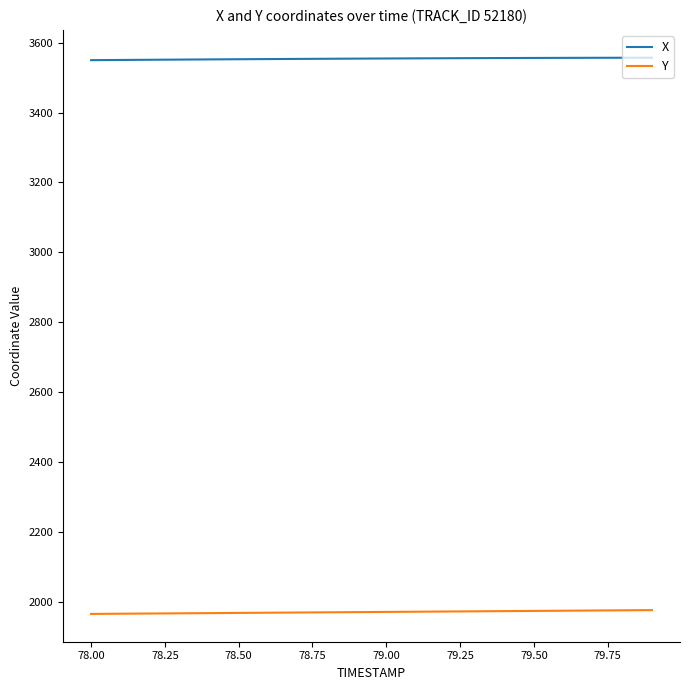

What is the smallest value displayed?

1965.8